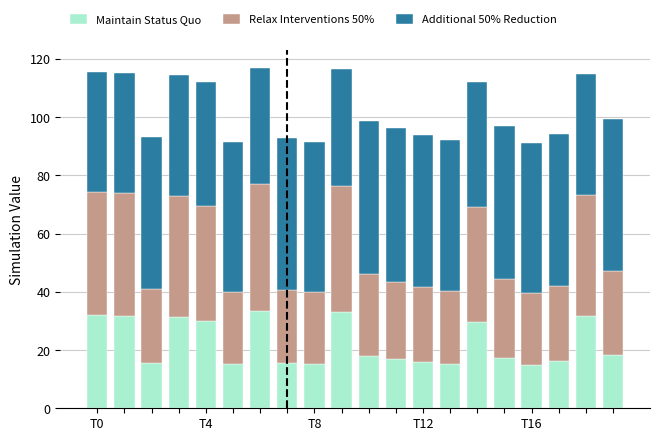

What are all the series names shown in the legend?

Maintain Status Quo, Relax Interventions 50%, Additional 50% Reduction